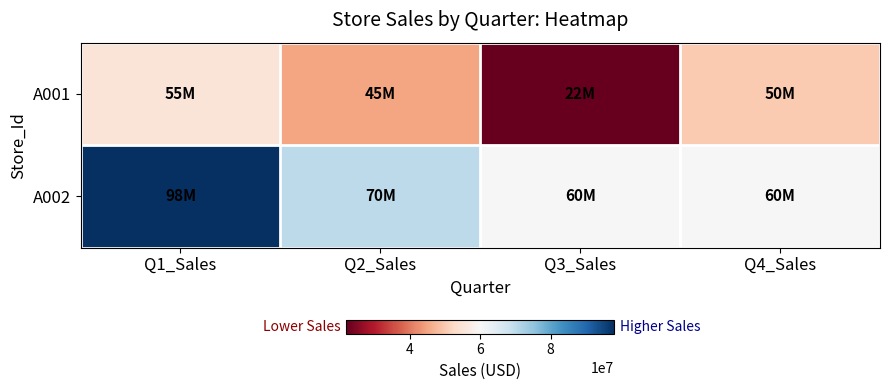

Count the number of data series in this chart.

2